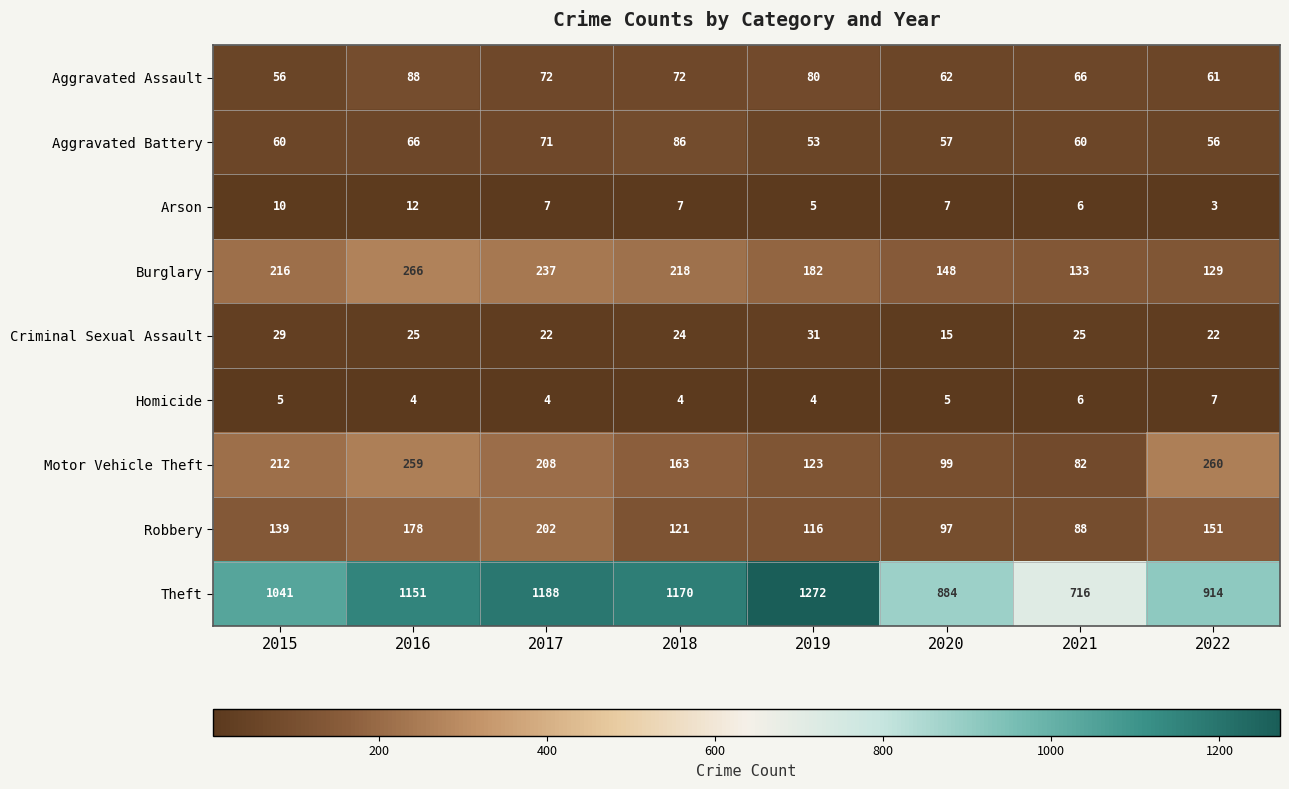

The value of Motor Vehicle Theft at 2017 is 122. True or false?

False